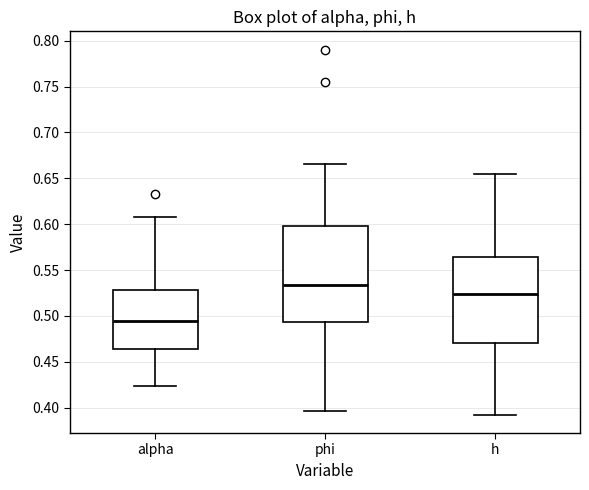

Comparing the boxes themselves (not the whiskers), which one is the tallest?

phi